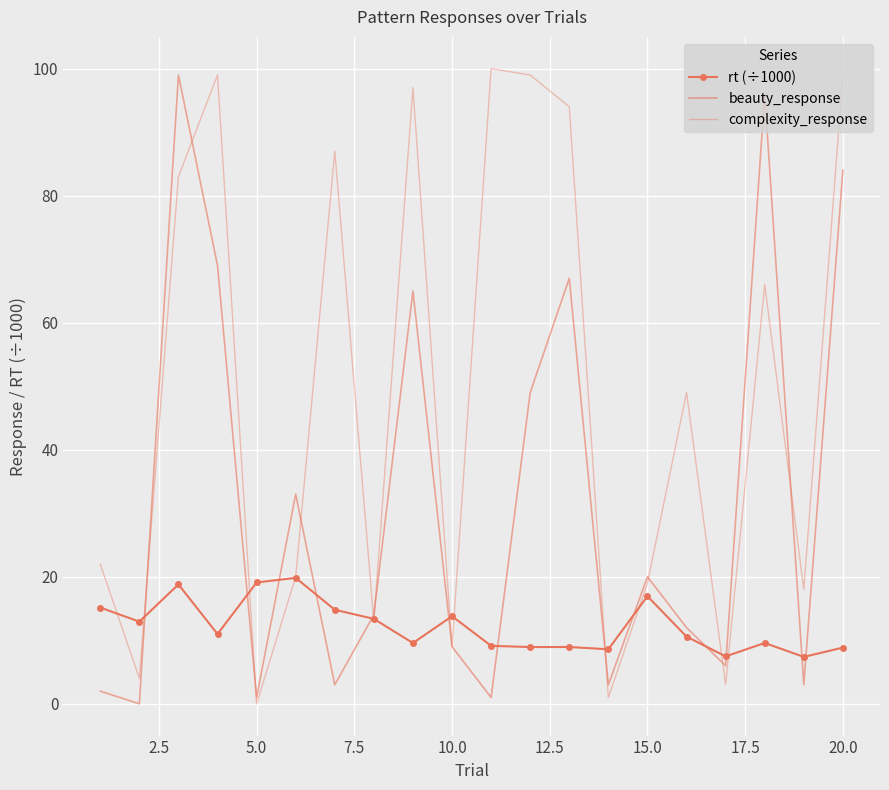

List the series in order of their overall mean, highest first.

complexity_response, beauty_response, rt (÷1000)